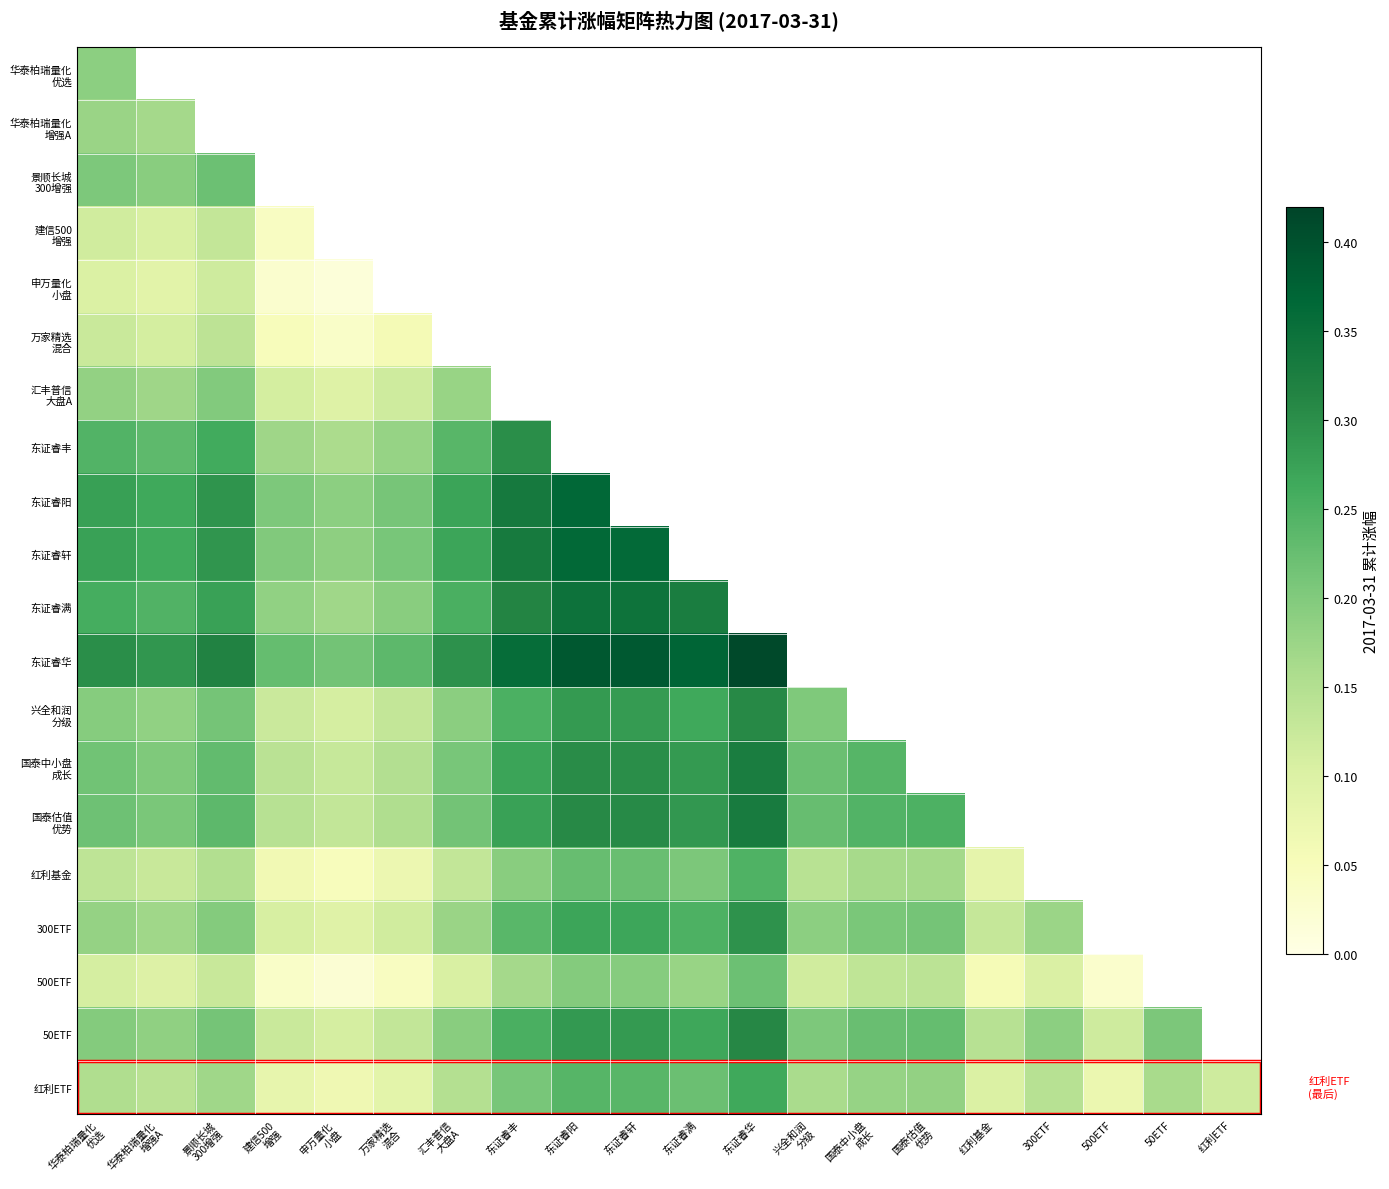

Count the 300ETF values in the range 0 to 1.

17